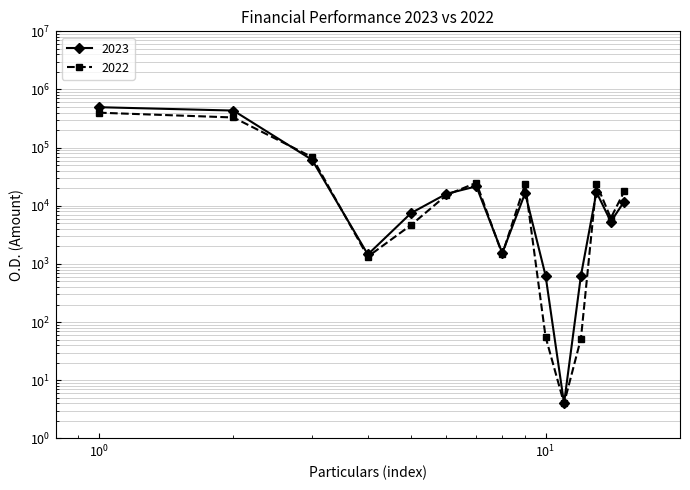

What is the difference between the maximum and minimum values in the 2023 series?

496021